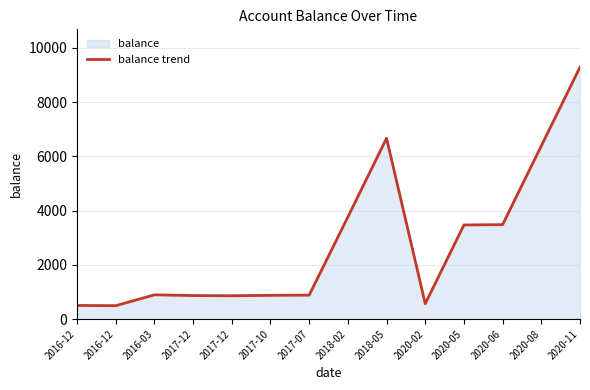

What is the sum of all values?

38984.8